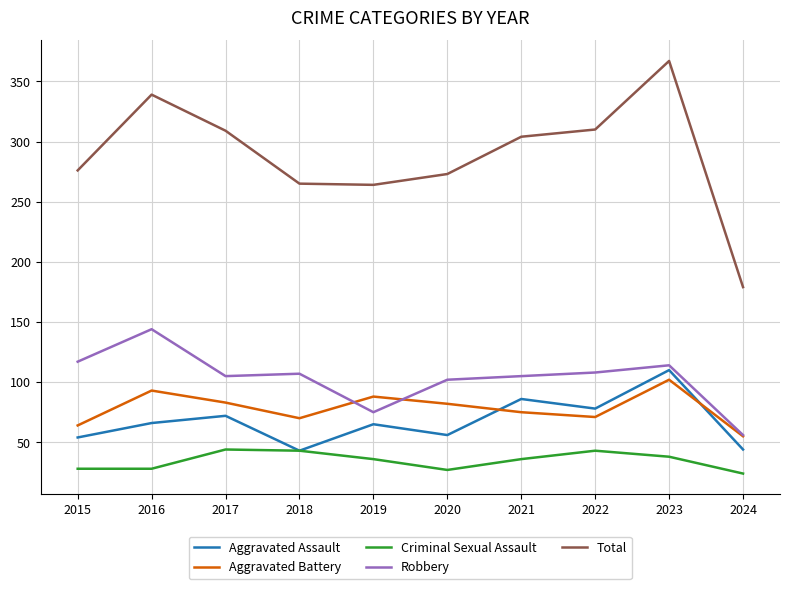

What value does the Criminal Sexual Assault series have at 2021?

36